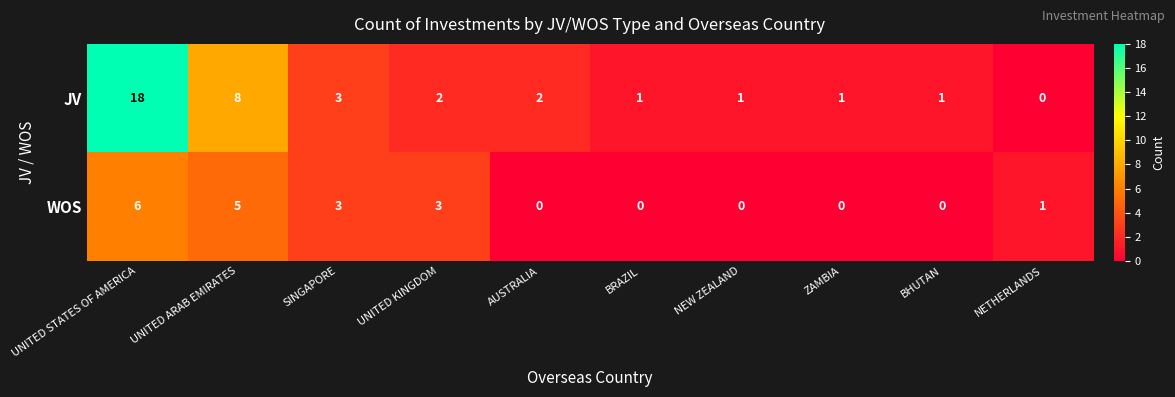

The value of WOS at BHUTAN is 0. True or false?

True